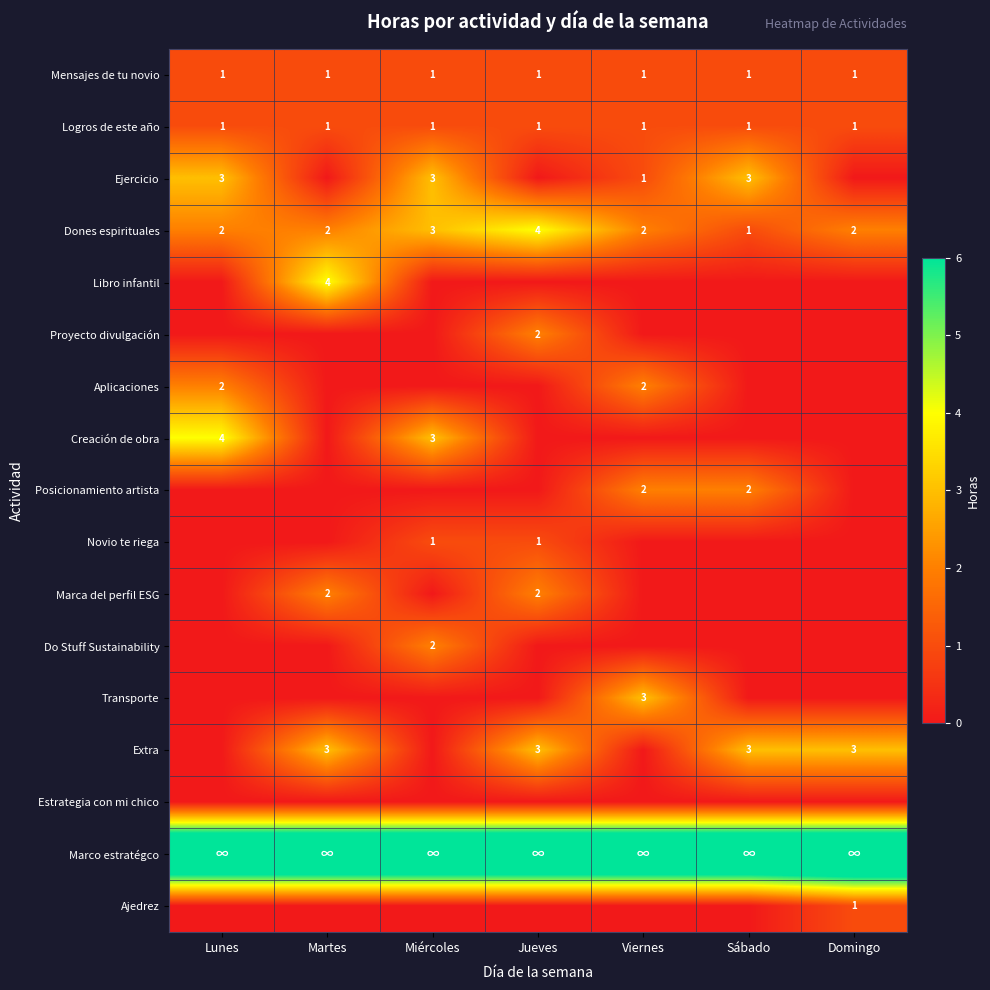

The value of Mensajes de tu novio at Martes is 2. True or false?

False